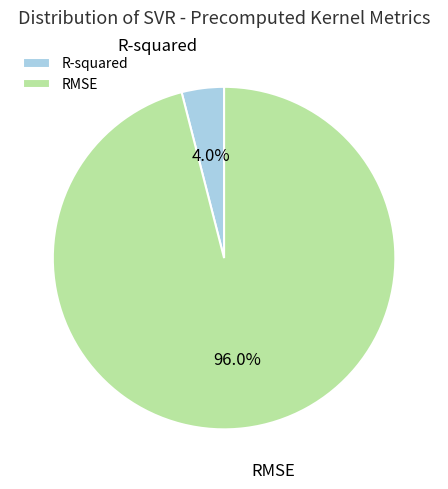

To the nearest percent, what is the average slice percentage?

50%